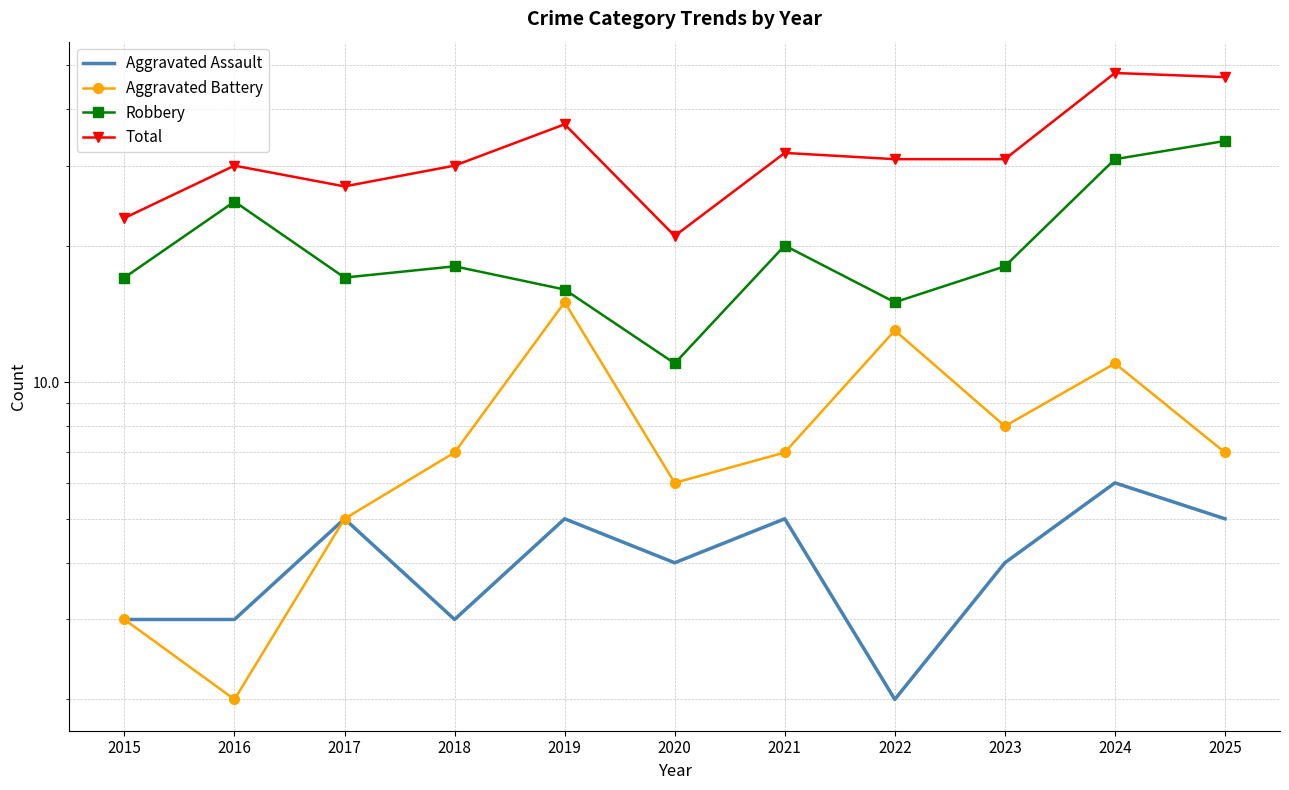

Which series has the largest range (max minus min)?

Total